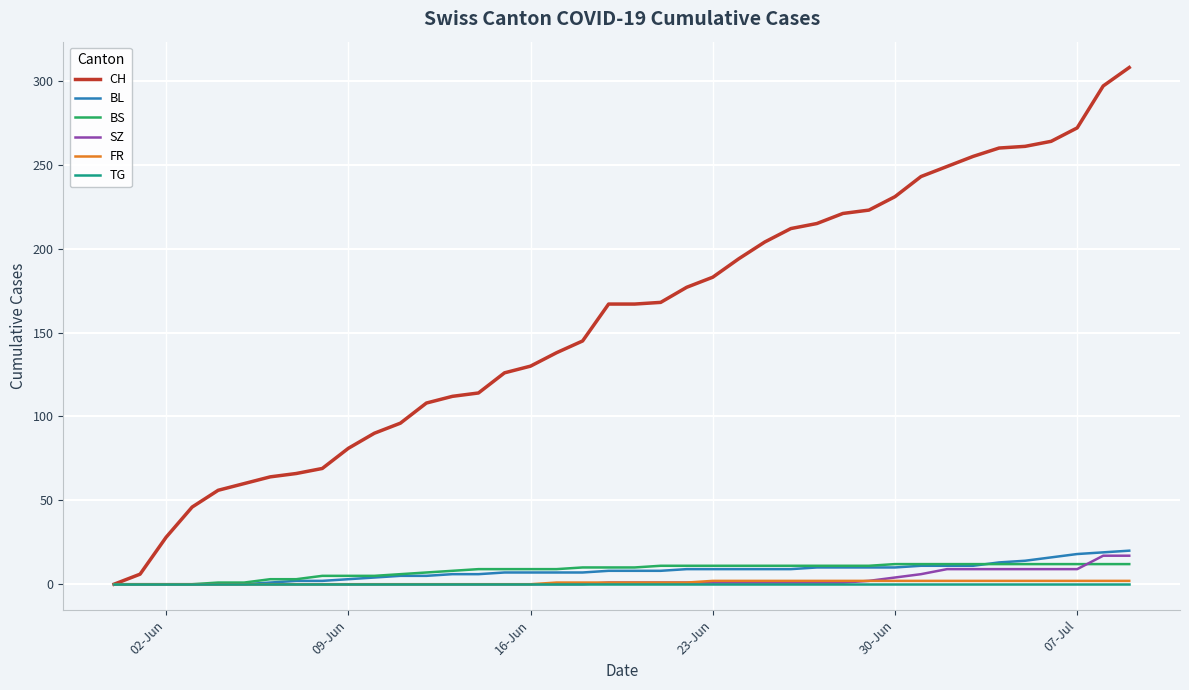

What is the value of the BS point at the 25th from the left?

11